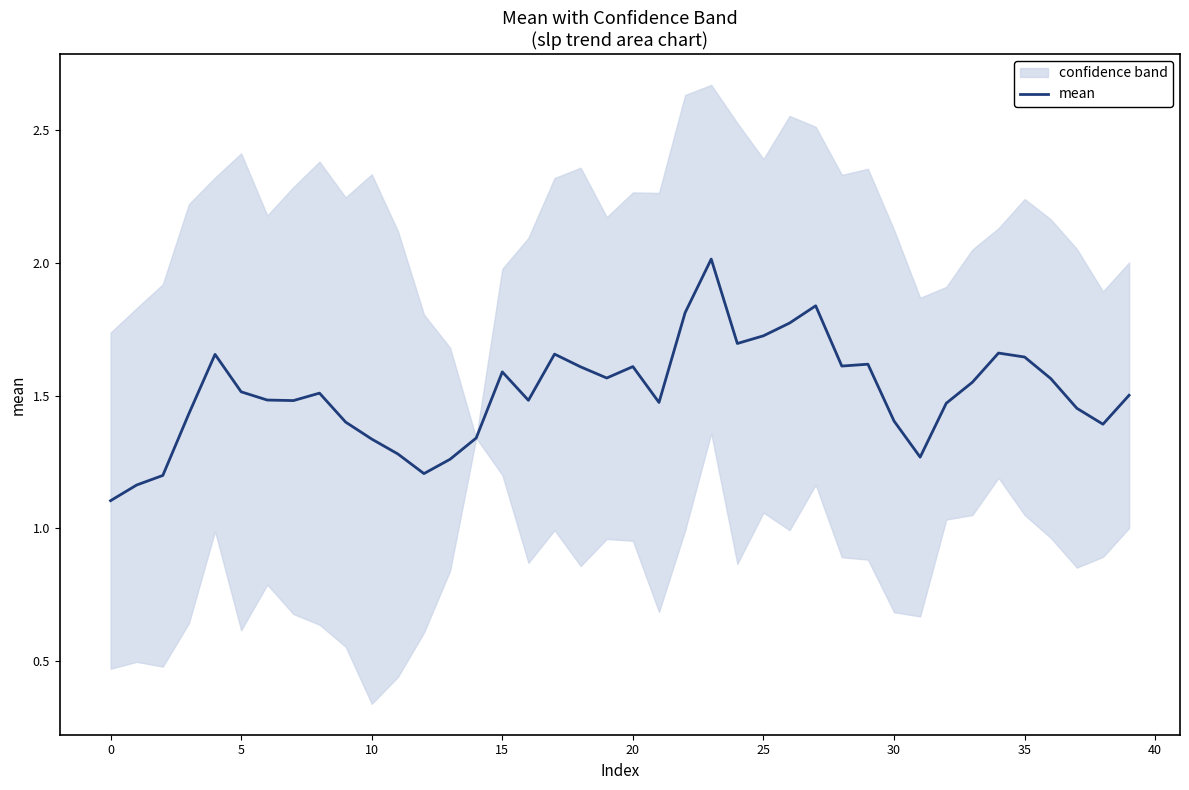

What is the smallest value displayed?

1.1